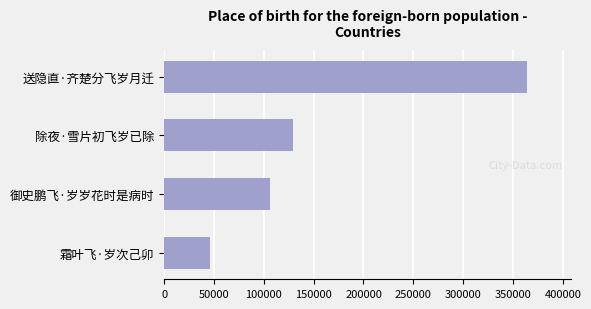

How many bars are there in total?

4